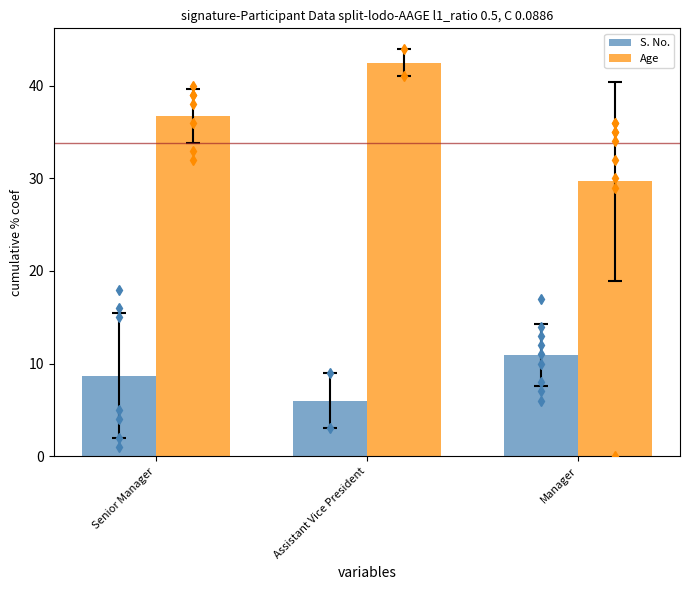

Rank the series at Manager from lowest to highest value.

S. No., Age